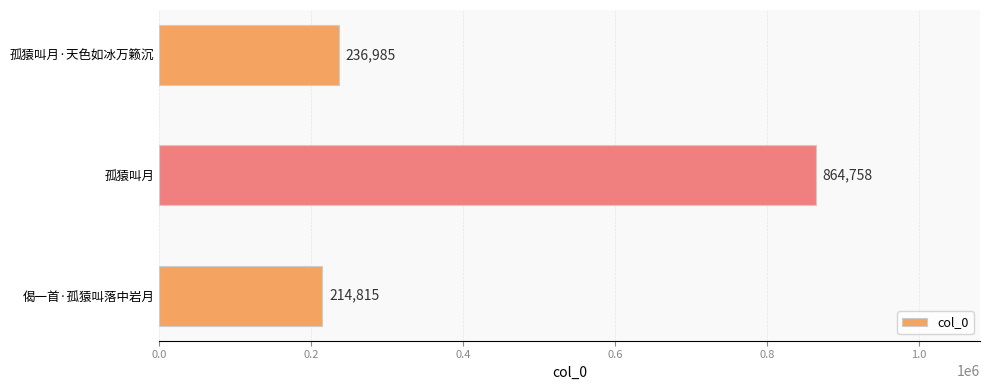

List the labels in order of value, largest first.

孤猿叫月, 孤猿叫月·天色如冰万籁沉, 偈一首·孤猿叫落中岩月